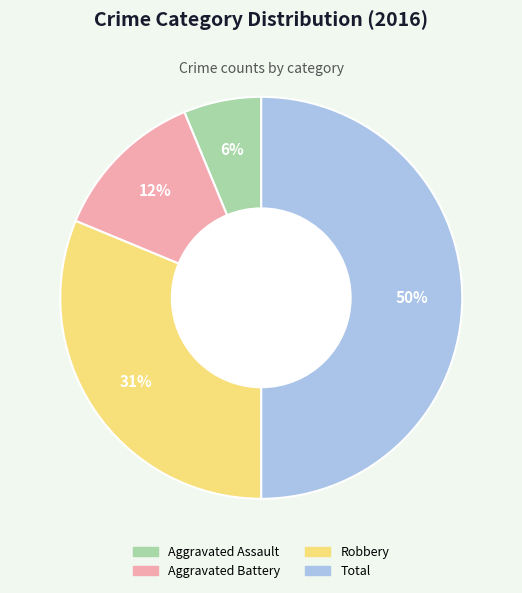

Which slice is the smallest?

Aggravated Assault